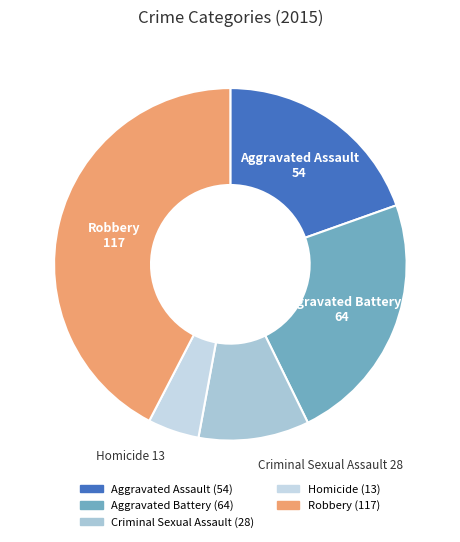

Between Aggravated Assault and Criminal Sexual Assault, which is larger?

Aggravated Assault